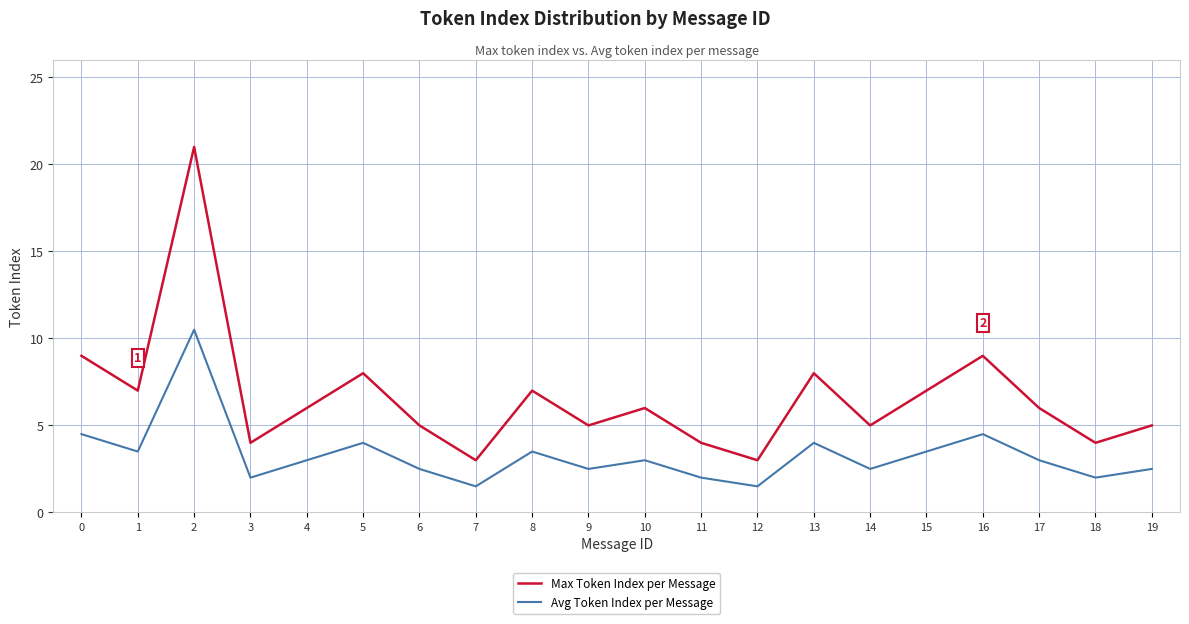

What is the difference between the maximum and second lowest values in the Max Token Index per Message series?

18.0